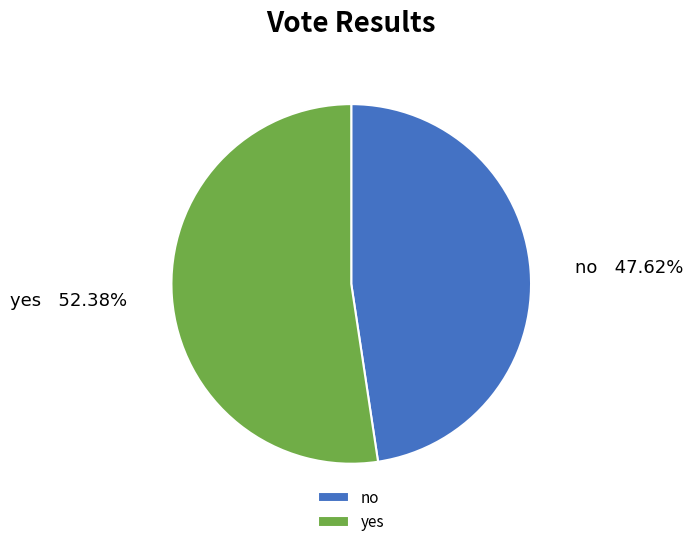

Count the number of slices in the pie.

2